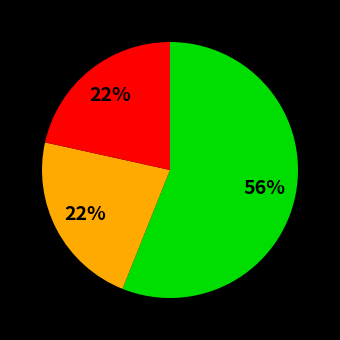

Is there any slice that represents more than half of the pie?

Yes